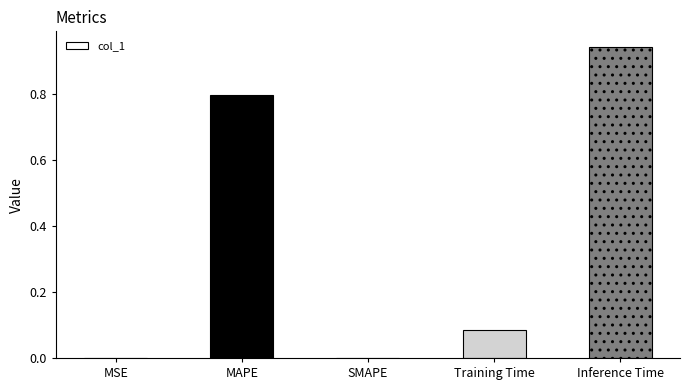

The chart shows a value of -0.3 at SMAPE. True or false?

False